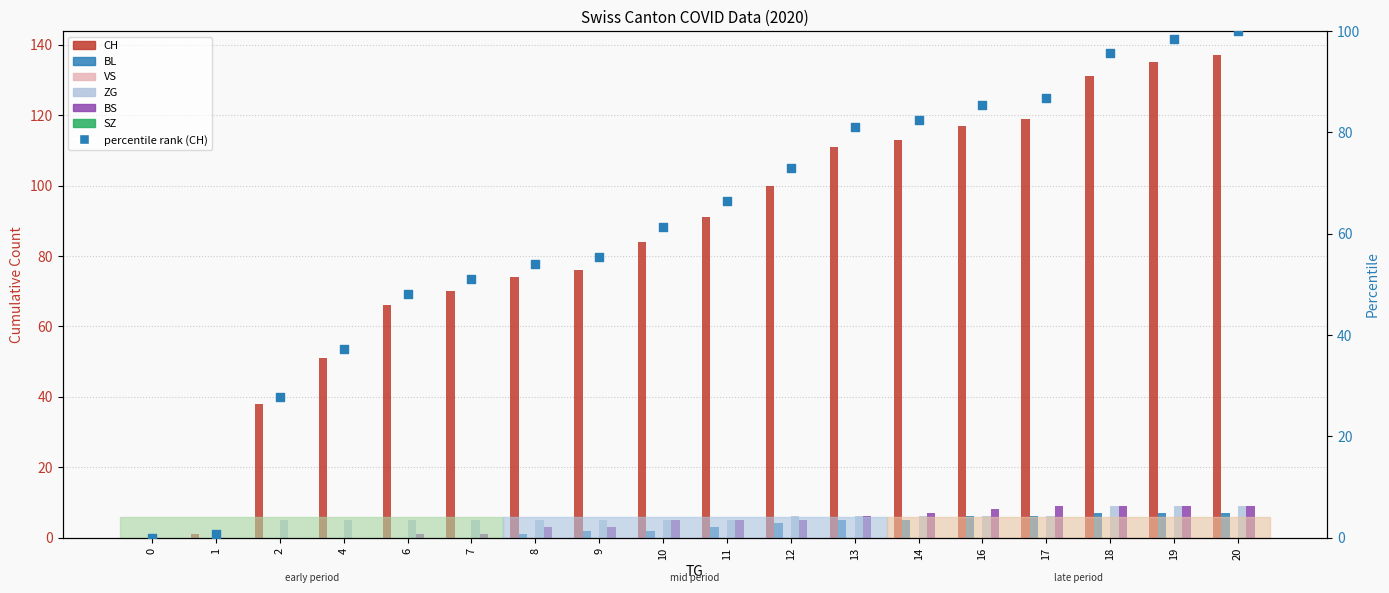

Which series has the largest total across all categories?

CH